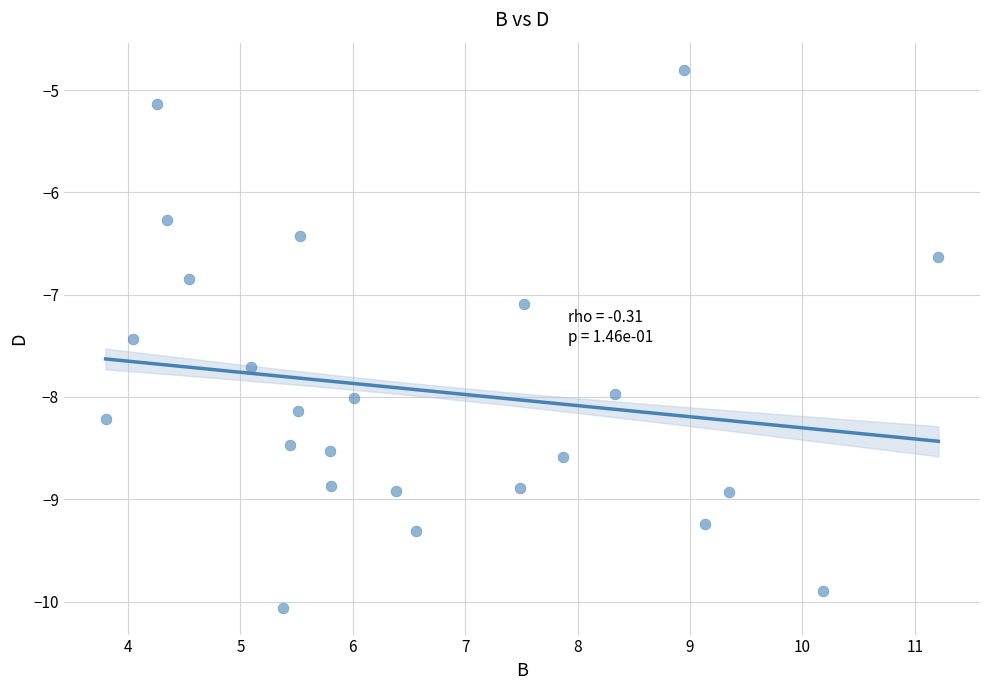

What is the range of Y values (max minus min)?

5.3